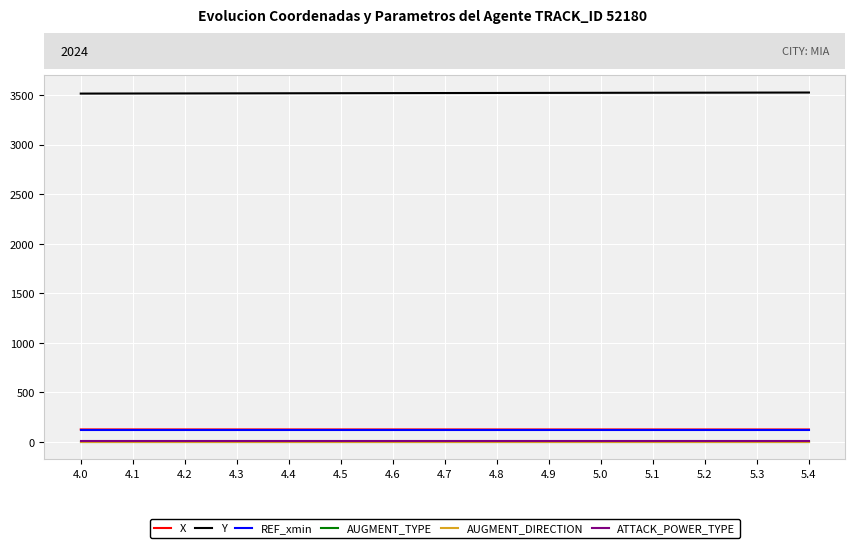

What is the sum of all X values?

1858.2